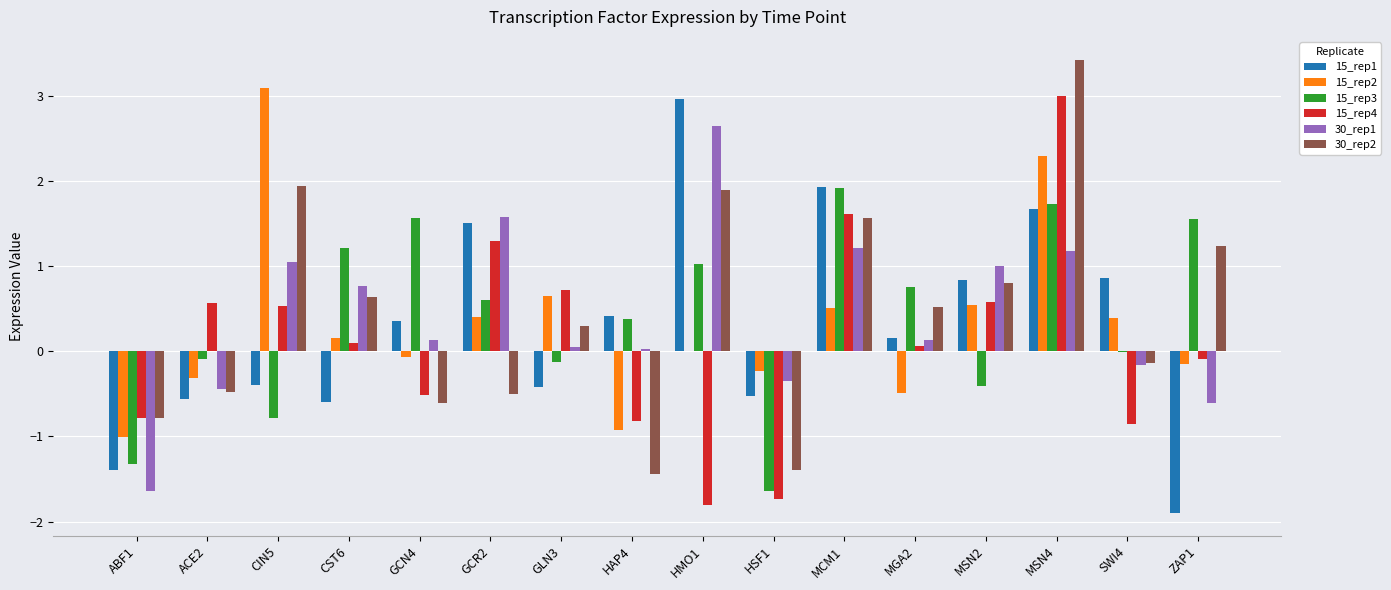

True or false: 30_rep1 has a value of -0.7 at ACE2.

False